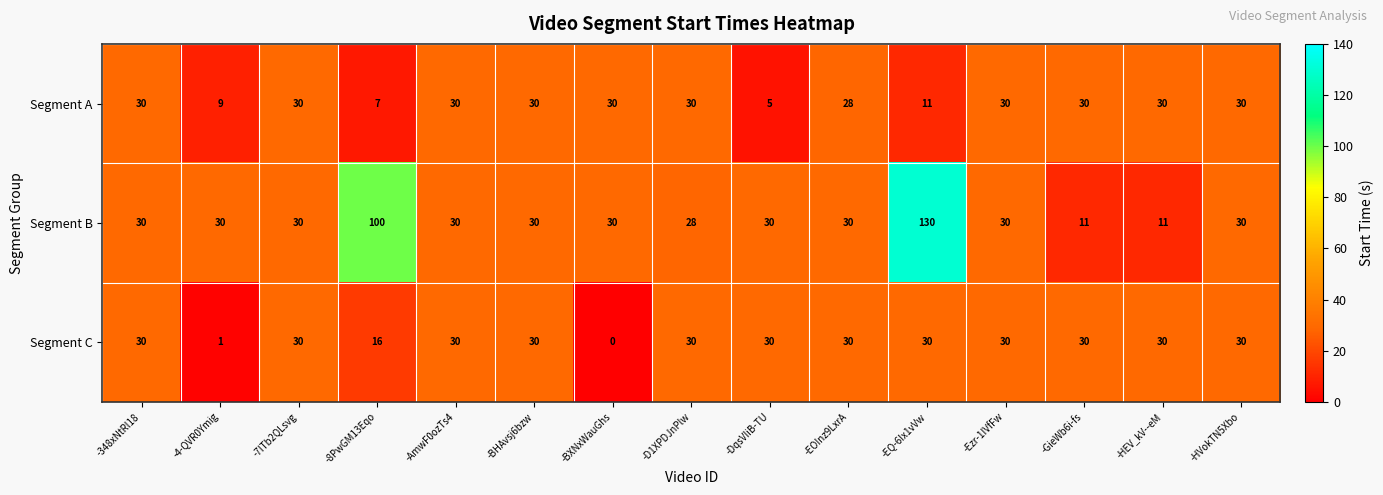

True or false: Segment B has a value of 49 at -4-QVR0Ymig.

False